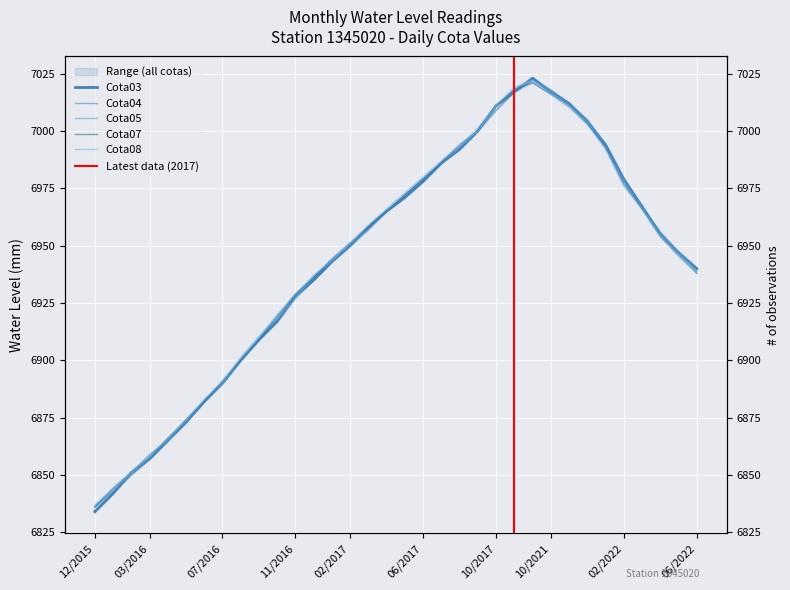

What is the total value across all series at 03/2017?

34789